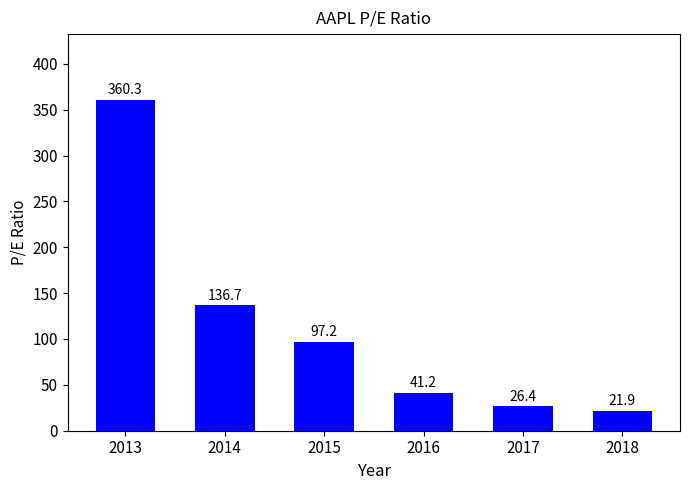

Reading left to right, transcribe all the data shown in this chart.

2013=360.3	2014=136.7	2015=97.2	2016=41.2	2017=26.4	2018=21.9